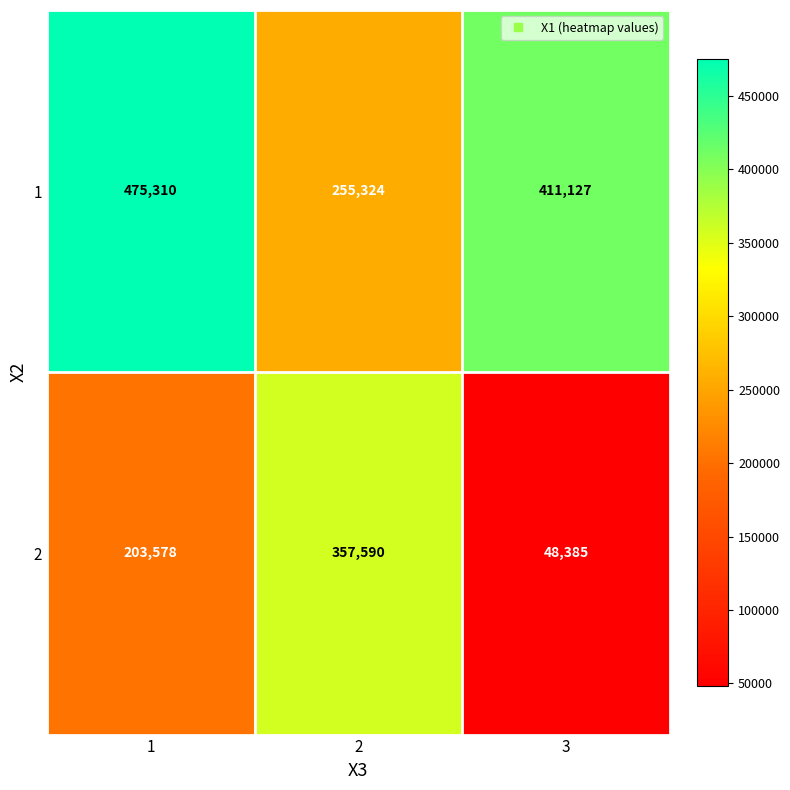

Reading right to left, extract all data points from this chart.

1: 3=411127	2=255324	1=475310
2: 3=48385	2=357590	1=203578